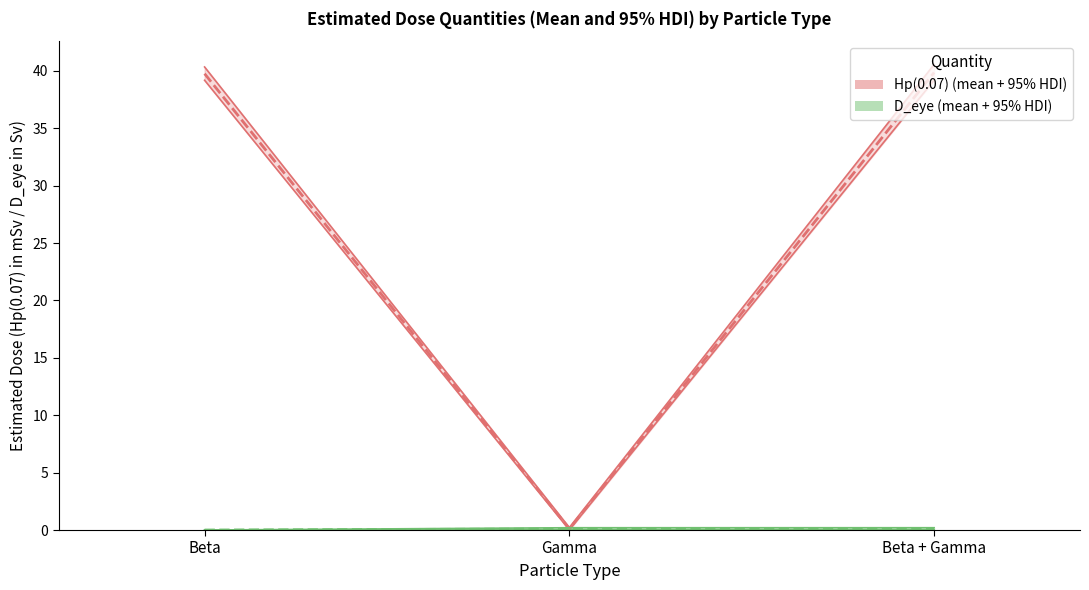

Which series changed the most between Gamma and Beta + Gamma?

Hp(0.07)_Mean